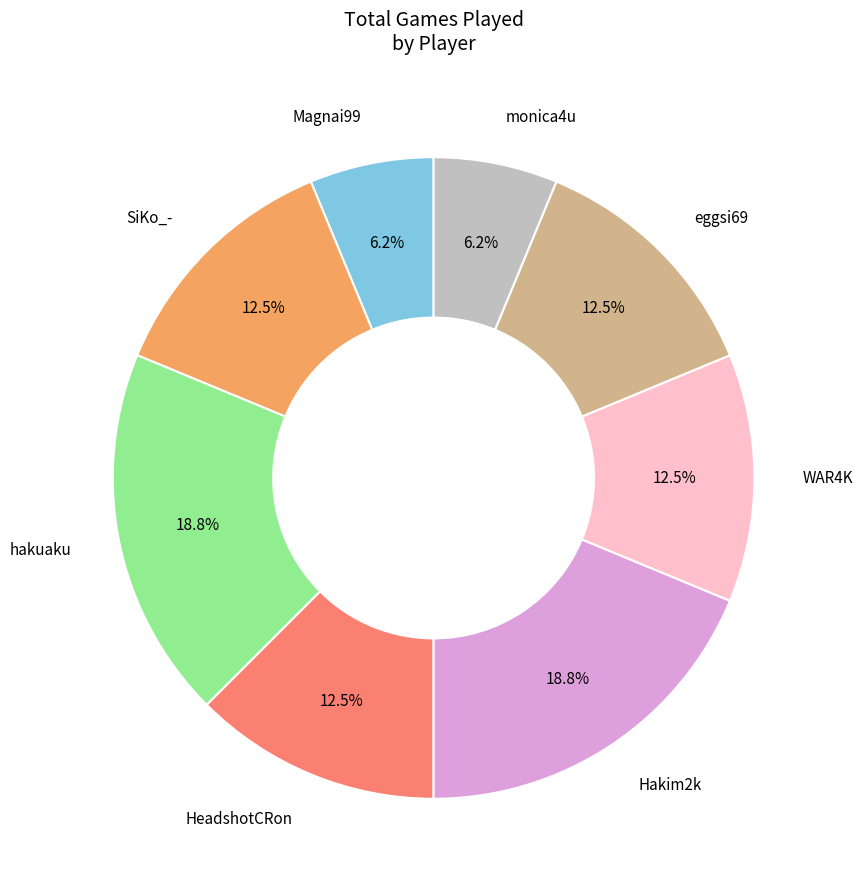

Is there a majority slice in this chart?

No